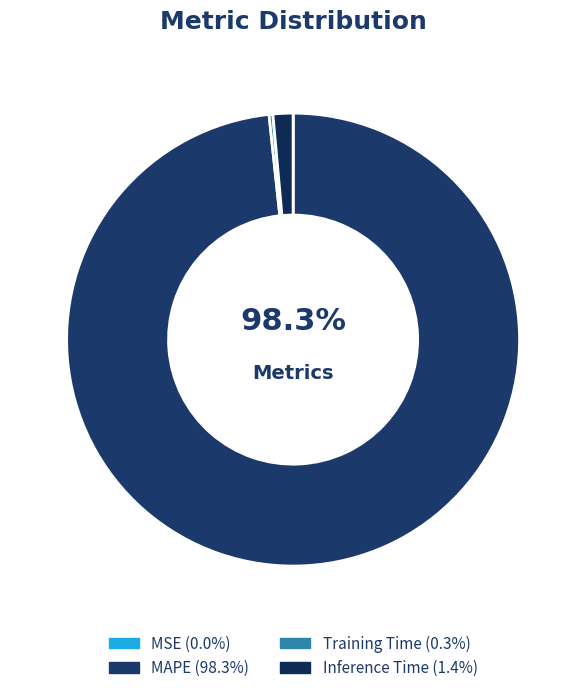

How many slices are in this pie chart?

4